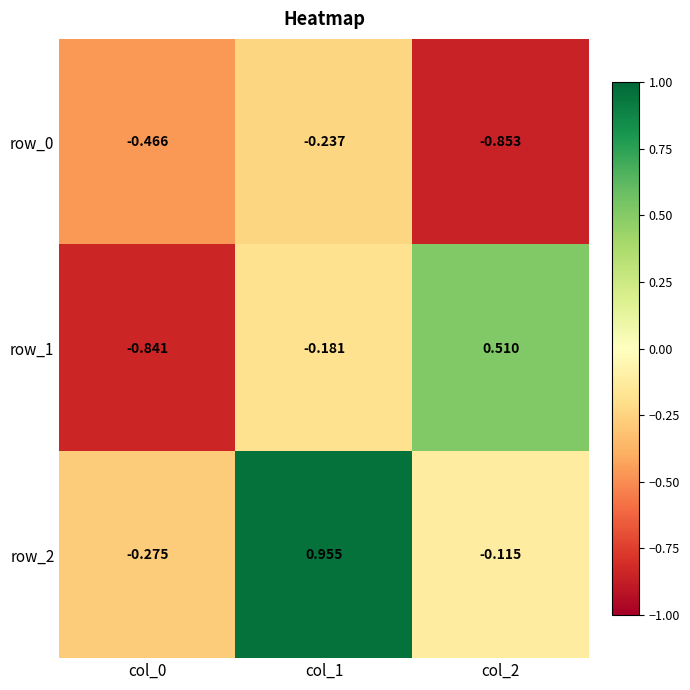

Between col_1 and col_2, which series saw the biggest shift?

row_2